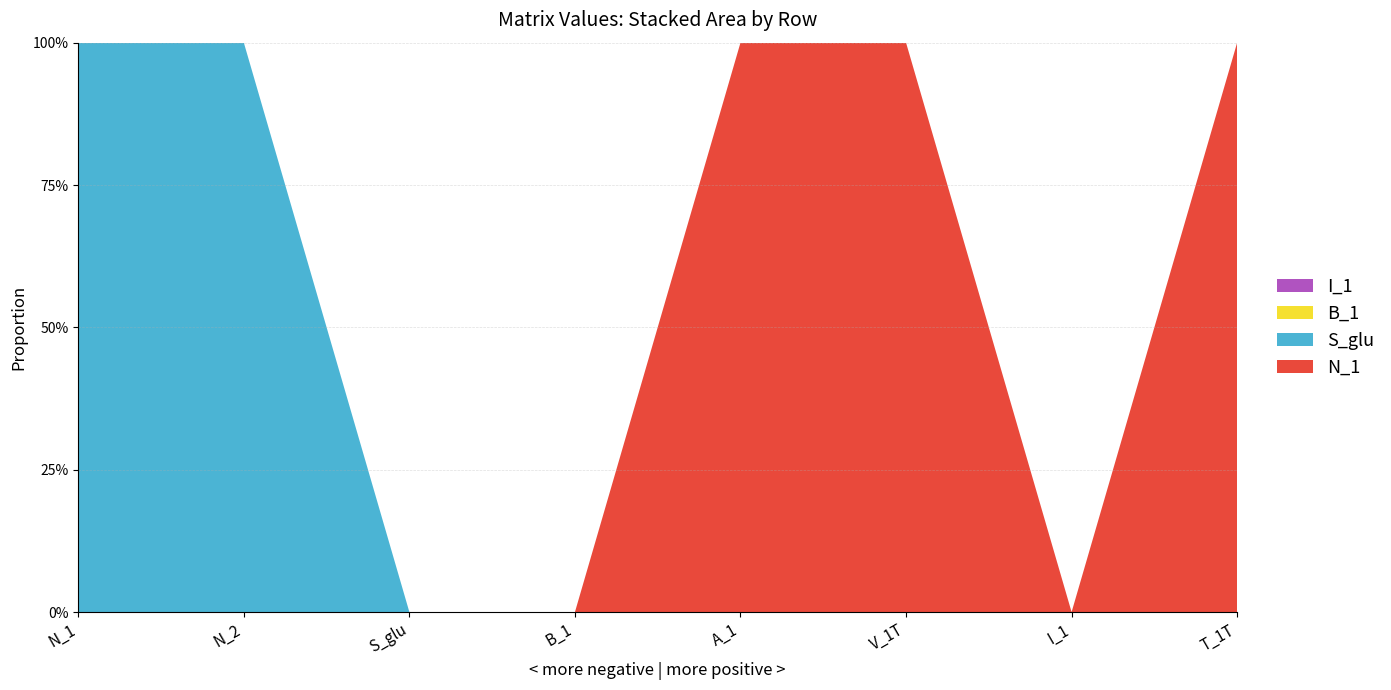

Reading left to right, extract all data points from this chart.

N_1: N_1=0	N_2=0	S_glu=0	B_1=0	A_1=1	V_1T=1	I_1=0	T_1T=1
S_glu: N_1=1	N_2=1	S_glu=0	B_1=0	A_1=0	V_1T=0	I_1=0	T_1T=0
B_1: N_1=0	N_2=0	S_glu=0	B_1=0	A_1=0	V_1T=0	I_1=0	T_1T=0
I_1: N_1=0	N_2=0	S_glu=0	B_1=0	A_1=0	V_1T=0	I_1=0	T_1T=0